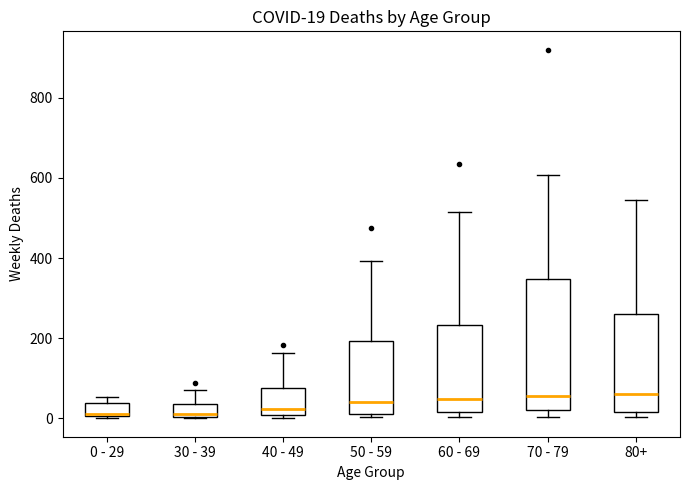

Which box is the tallest, from its lower edge to its upper edge?

70 - 79